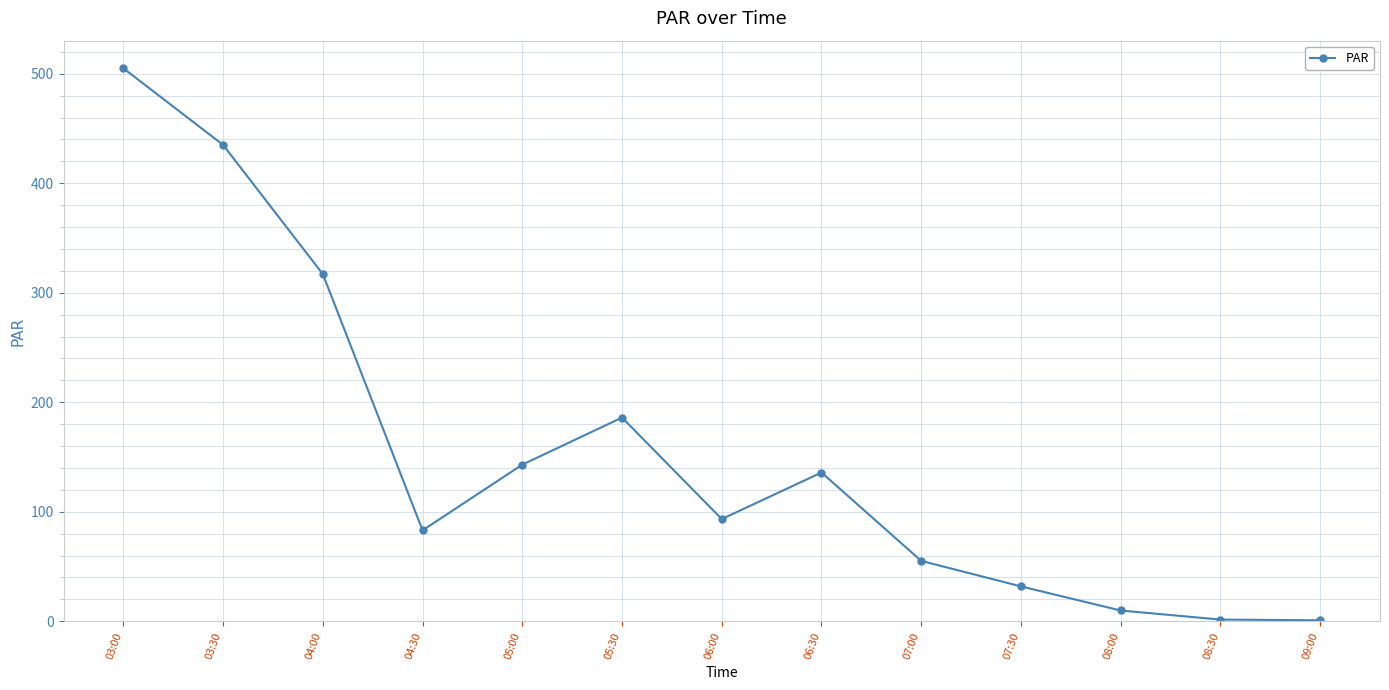

The chart shows a value of 579.5 at 03:30. True or false?

False